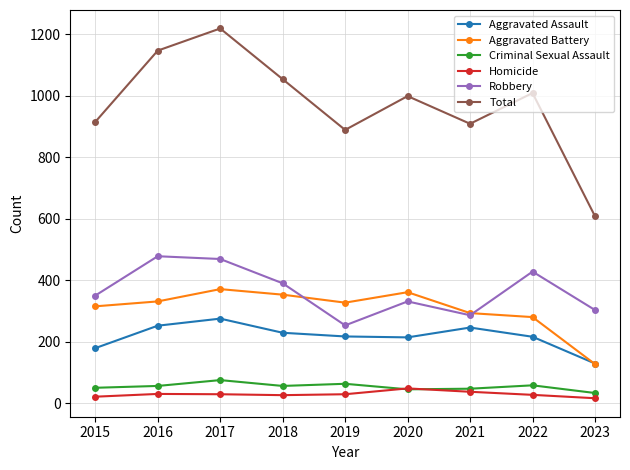

What is the maximum value shown in the chart?

1219